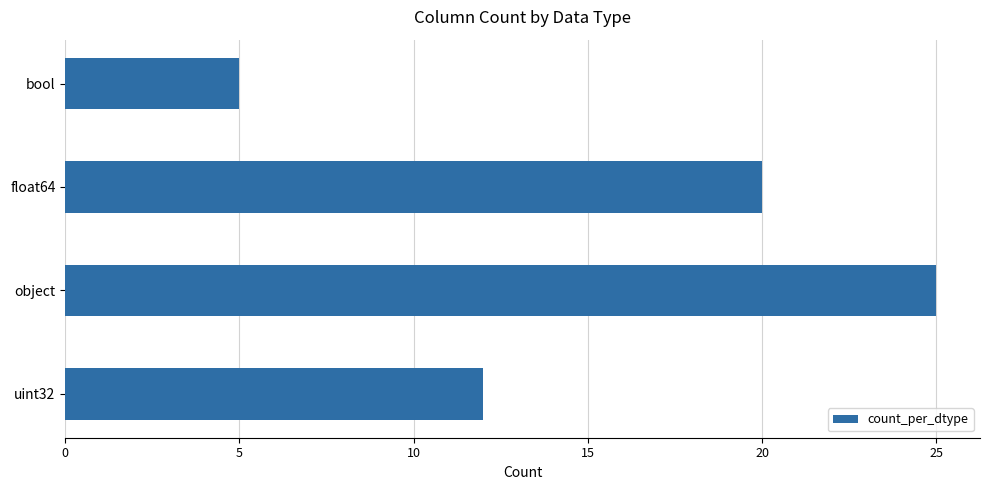

The value at uint32 is 12. True or false?

True